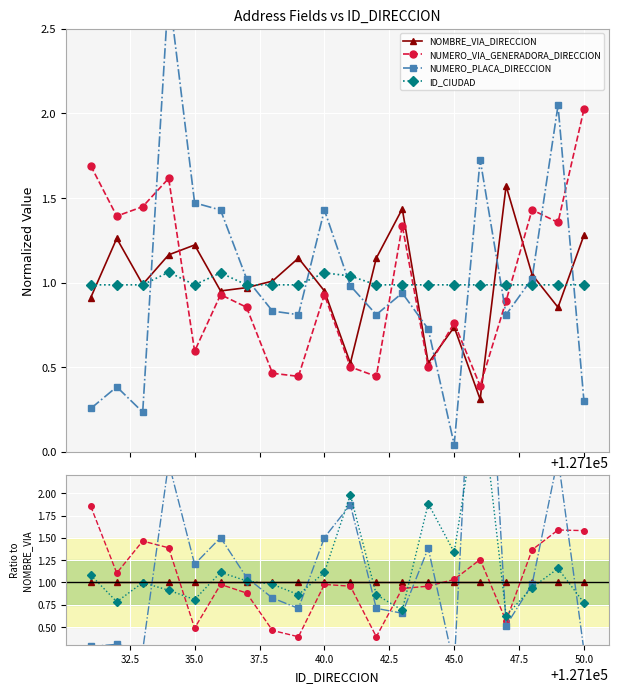

What is the maximum value for NUMERO_PLACA_DIRECCION?

5.6